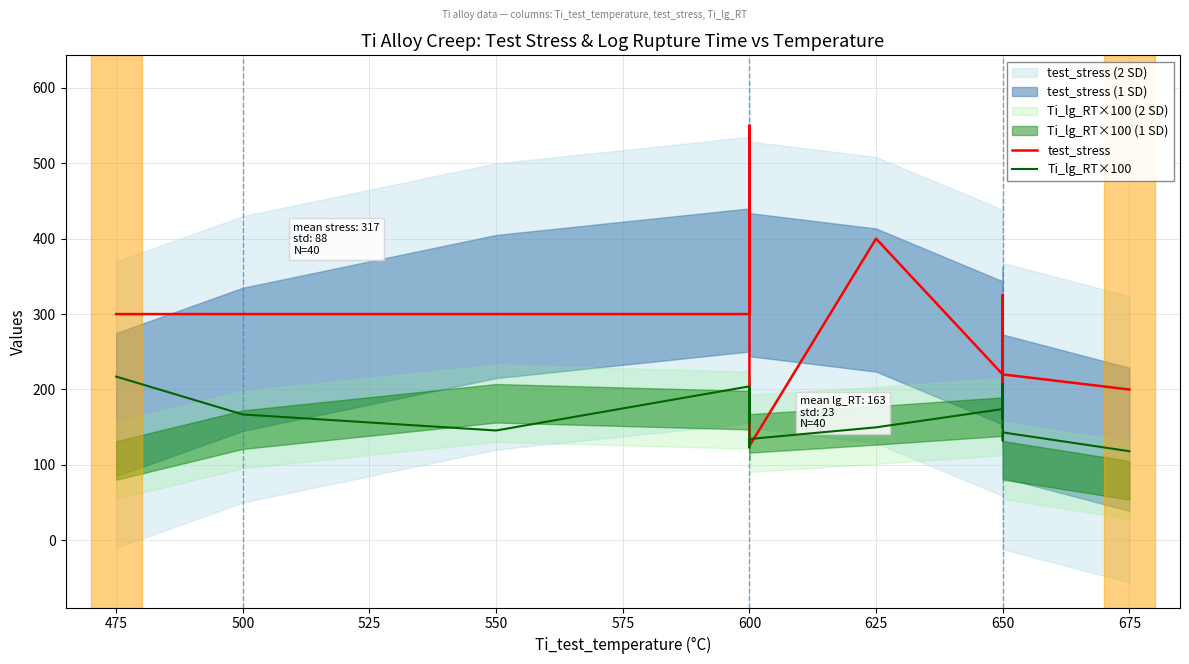

What is the greatest value displayed?

550.0